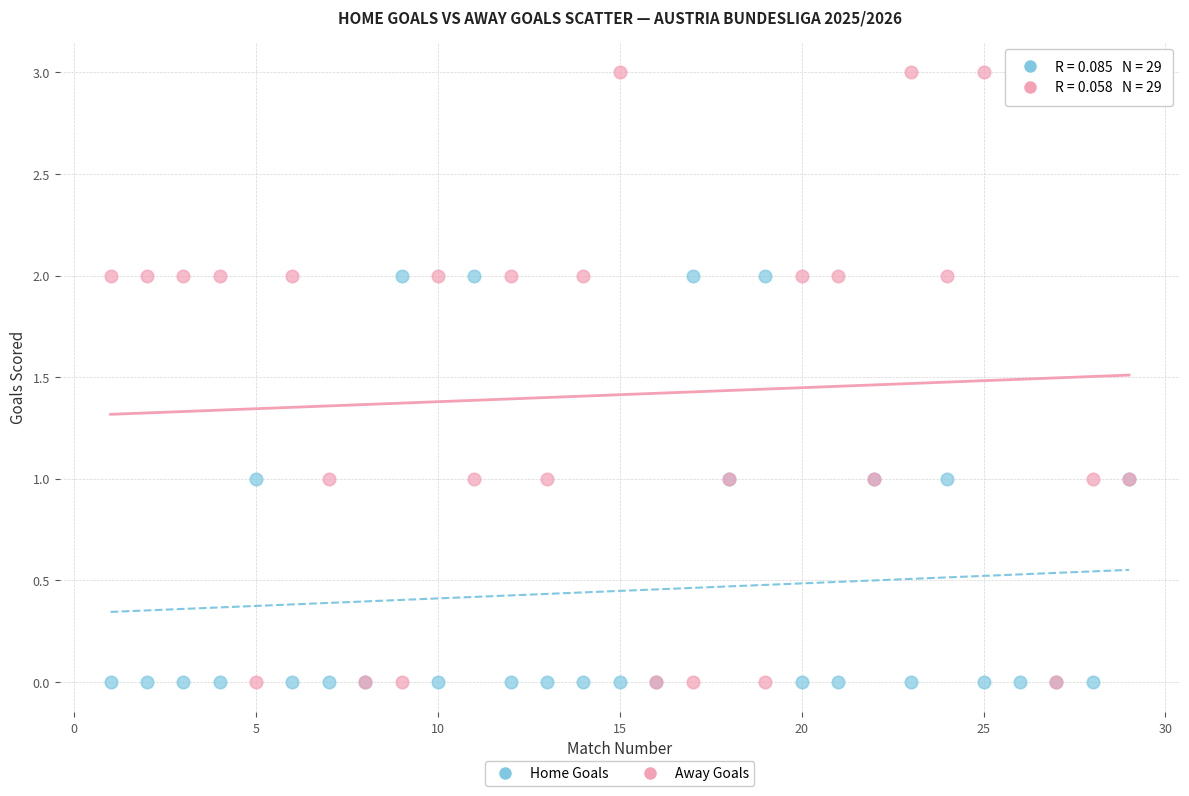

Which series reaches the maximum Y coordinate?

Away Goals